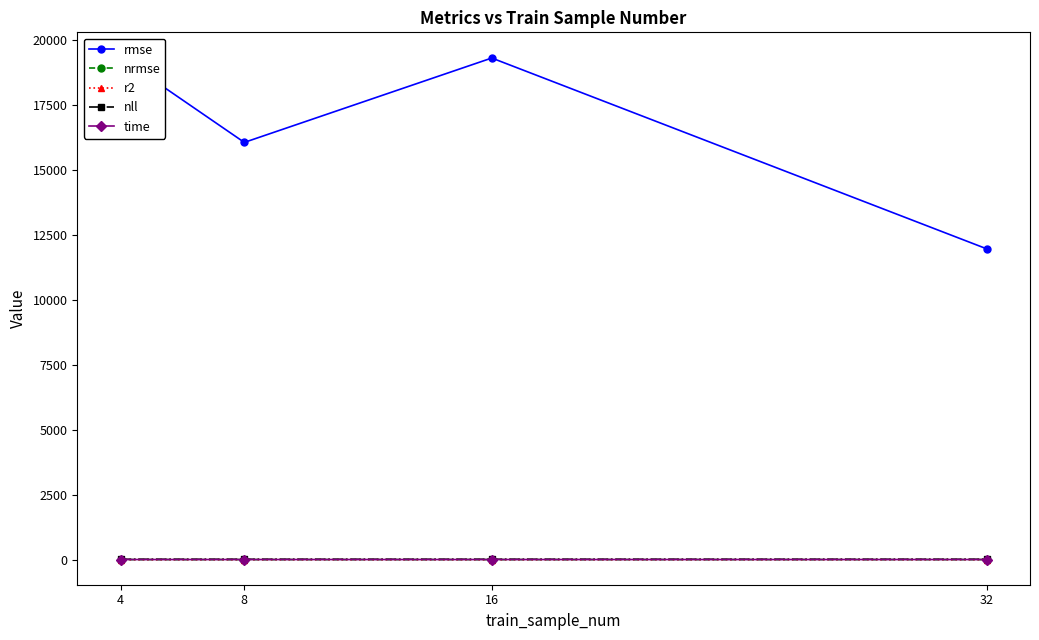

Reading left to right, transcribe all the data shown in this chart.

rmse: 4=19312.6	8=16045.0	16=19290.5	32=11951.7
nrmse: 4=0.1	8=0.1	16=0.1	32=0.1
r2: 4=-1.6	8=-0.8	16=-1.6	32=0.0
nll: 4=11.9	8=11.8	16=11.9	32=11.8
time: 4=1.6	8=1.7	16=1.7	32=1.7